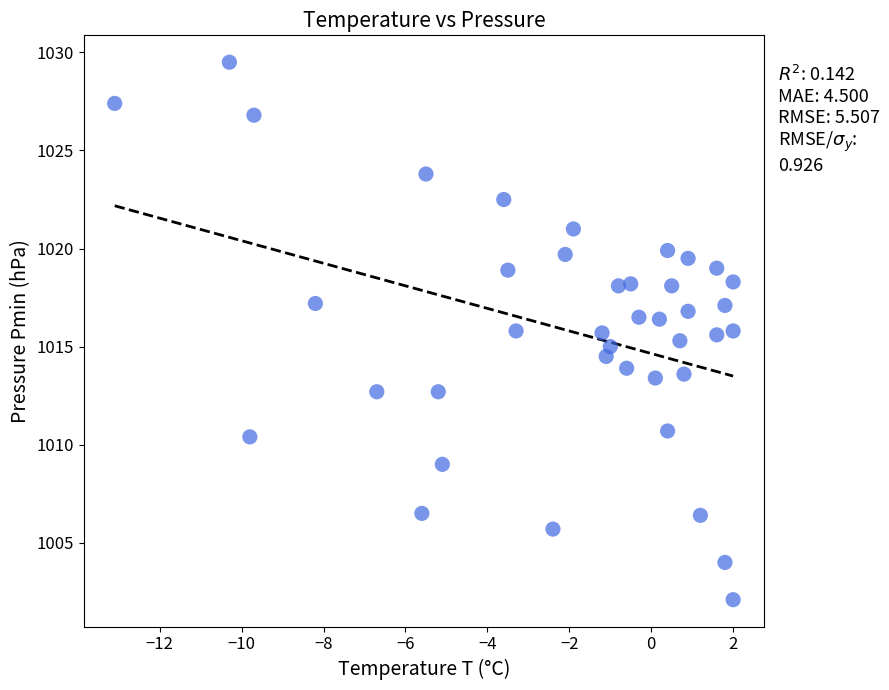

What is the range of X values (max minus min)?

15.1